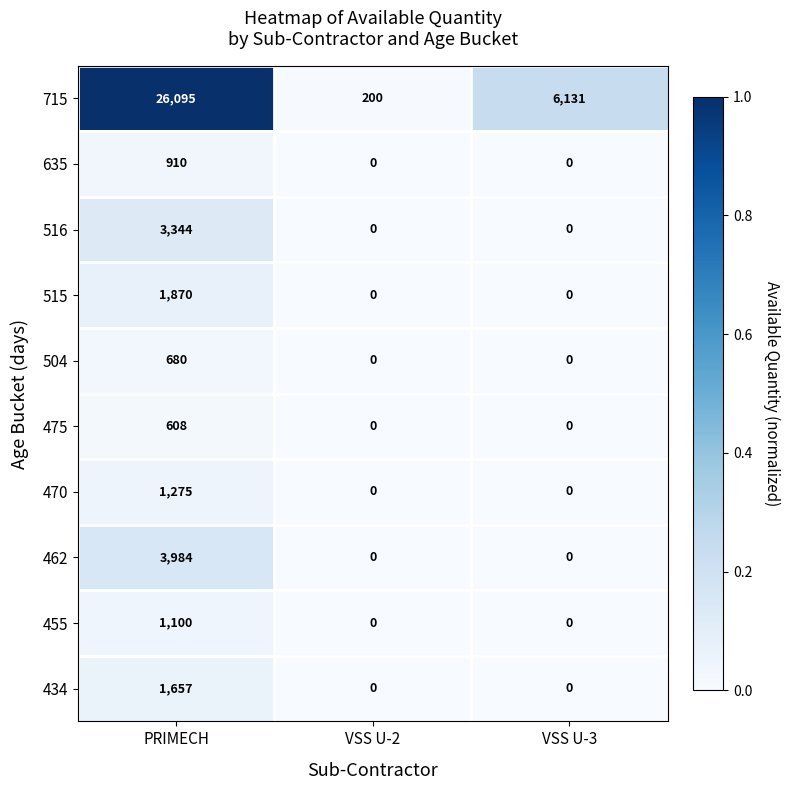

At which category is the sum across all series the highest?

PRIMECH